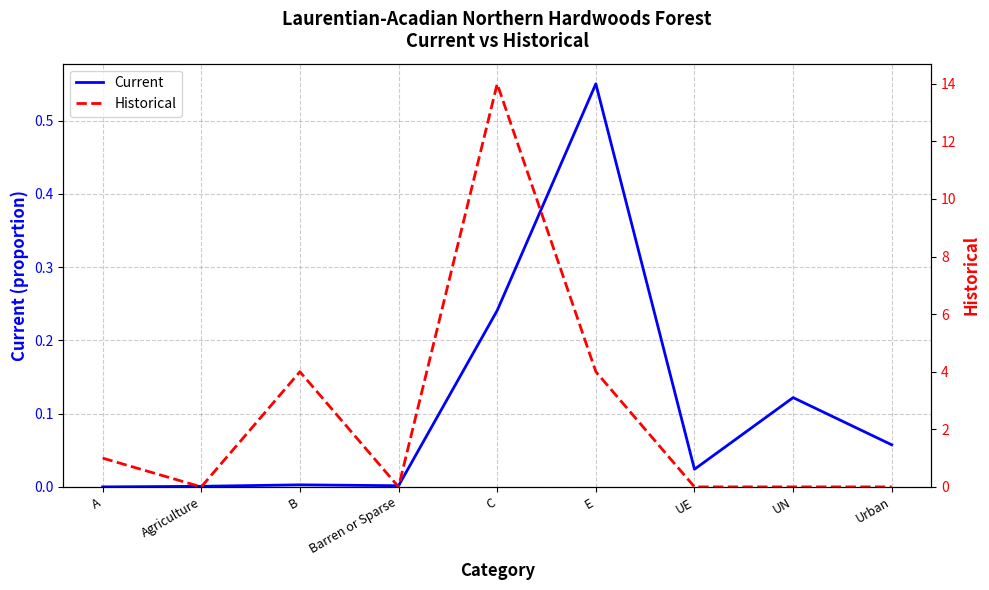

What is the label of the 8th point from the left?

UN